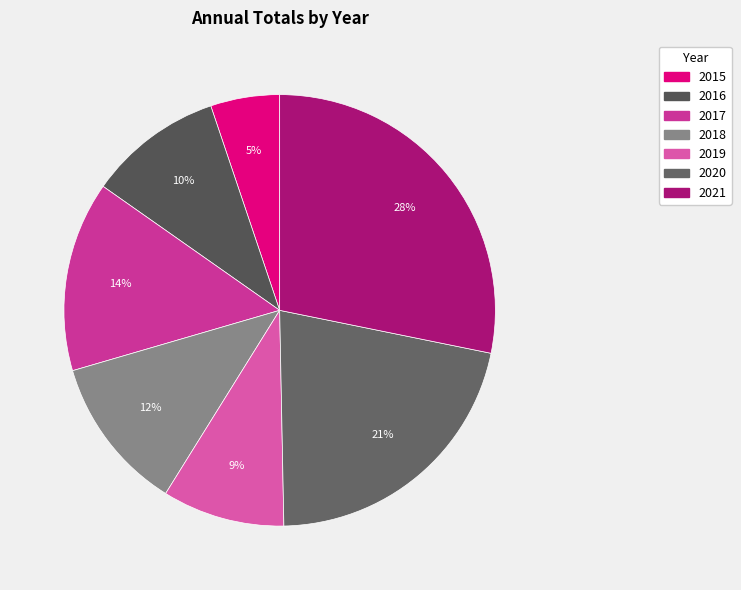

To the nearest percent, what is the combined percentage of 2015 and 2018?

17%